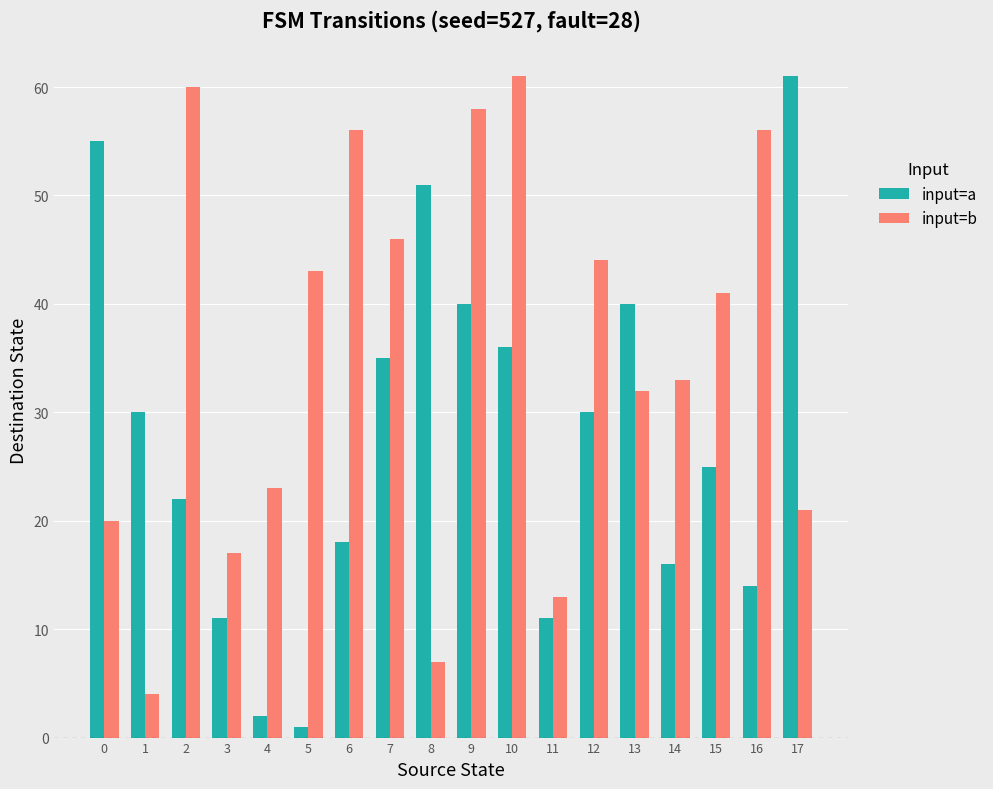

Reading left to right, transcribe all the data shown in this chart.

input=a: 55	30	22	11	2	1	18	35	51	40	36	11	30	40	16	25	14	61
input=b: 20	4	60	17	23	43	56	46	7	58	61	13	44	32	33	41	56	21